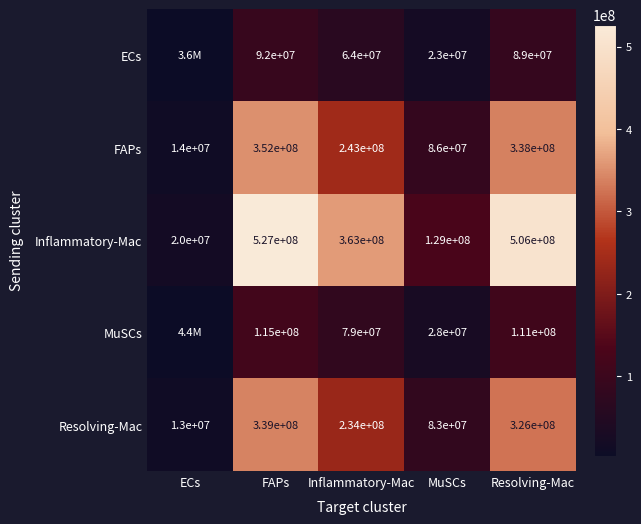

List the labels in order of Resolving-Mac value, largest first.

FAPs, Resolving-Mac, Inflammatory-Mac, MuSCs, ECs